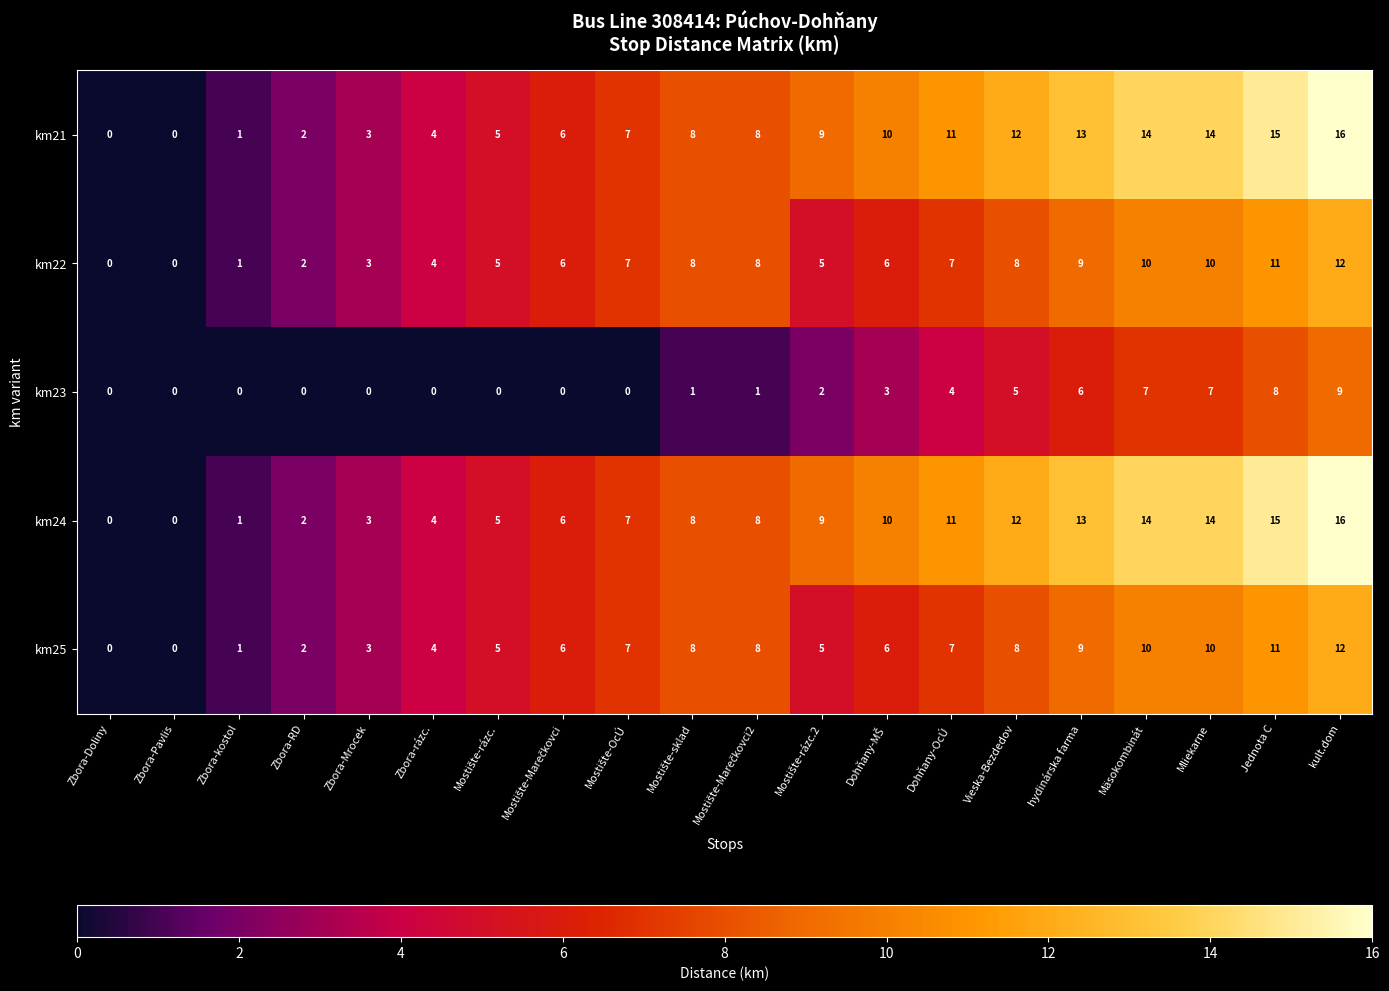

Is the value of km24 at Mliekarne greater than the value of km22 at Zbora-RD?

Yes